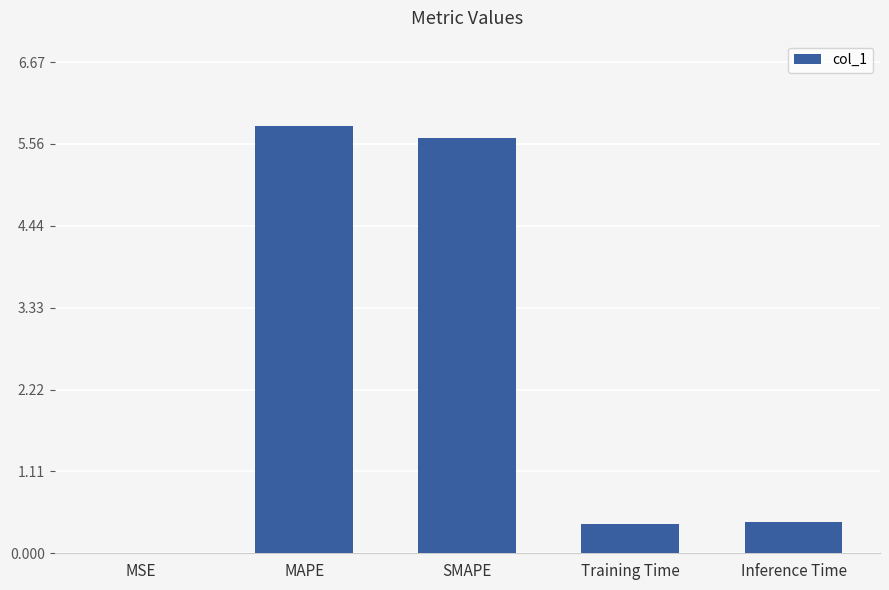

What is the difference between the values at SMAPE and Training Time?

5.2